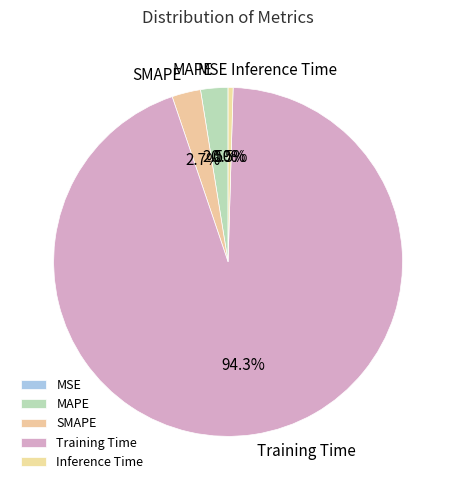

Is the sum of Training Time and Inference Time greater than half?

Yes